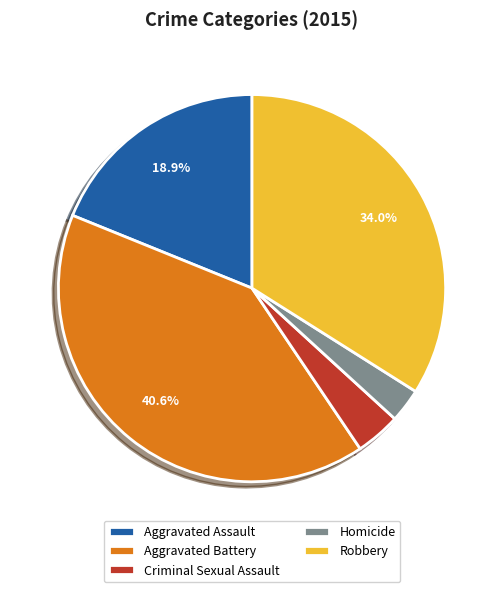

Does Aggravated Assault account for over 50% of the chart?

No